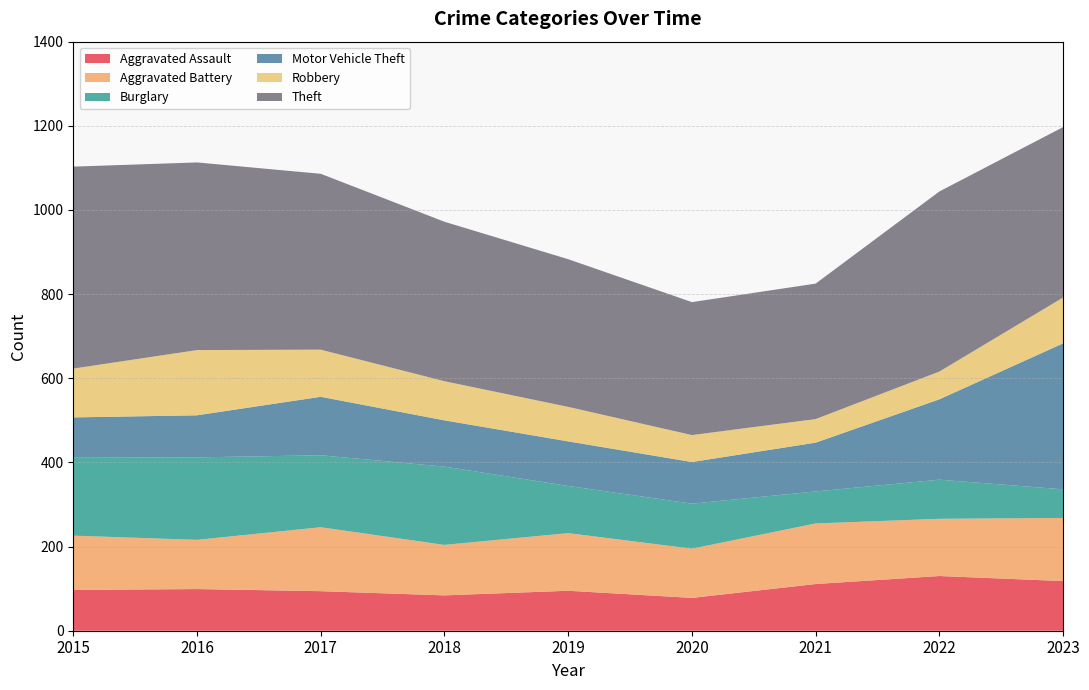

Reading right to left, what are all the values shown in this chart?

Aggravated Assault: 118	130	111	78	95	84	94	99	97
Aggravated Battery: 150	136	144	117	137	120	152	117	129
Burglary: 68	93	76	107	112	186	171	196	185
Motor Vehicle Theft: 347	191	116	99	106	110	139	100	96
Robbery: 109	66	56	64	82	93	112	155	116
Theft: 405	428	322	316	351	379	418	446	480